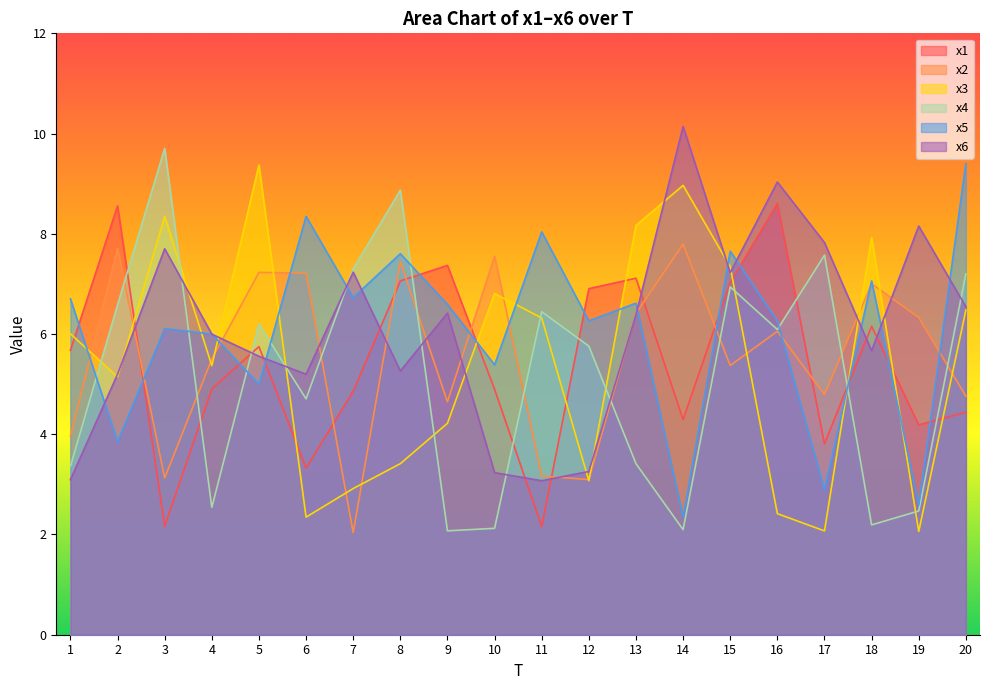

After their last crossing, which series has the higher values: x2 or x3?

x3